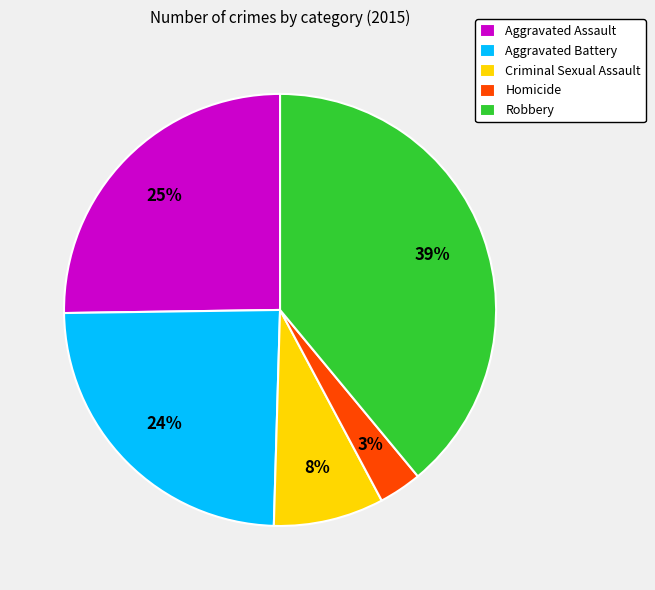

To the nearest percent, what portion does Aggravated Assault represent?

25%